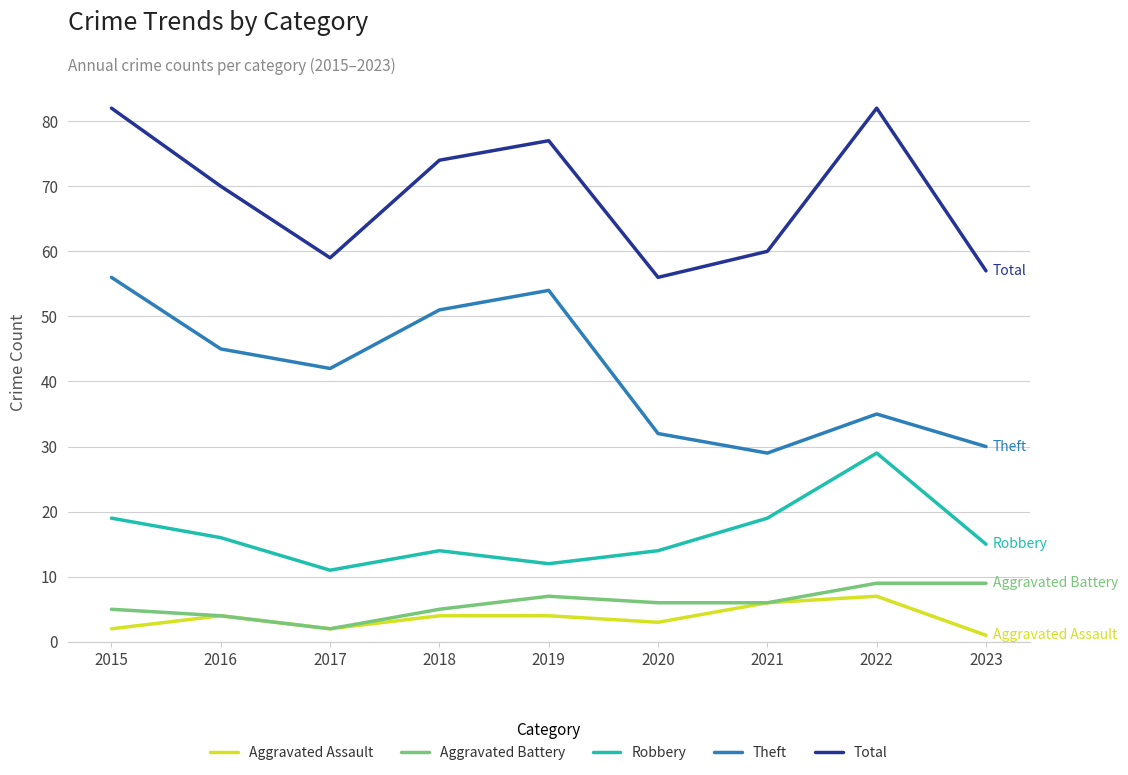

Reading left to right, transcribe all the data shown in this chart.

Aggravated Assault: 2015=2	2016=4	2017=2	2018=4	2019=4	2020=3	2021=6	2022=7	2023=1
Aggravated Battery: 2015=5	2016=4	2017=2	2018=5	2019=7	2020=6	2021=6	2022=9	2023=9
Robbery: 2015=19	2016=16	2017=11	2018=14	2019=12	2020=14	2021=19	2022=29	2023=15
Theft: 2015=56	2016=45	2017=42	2018=51	2019=54	2020=32	2021=29	2022=35	2023=30
Total: 2015=82	2016=70	2017=59	2018=74	2019=77	2020=56	2021=60	2022=82	2023=57